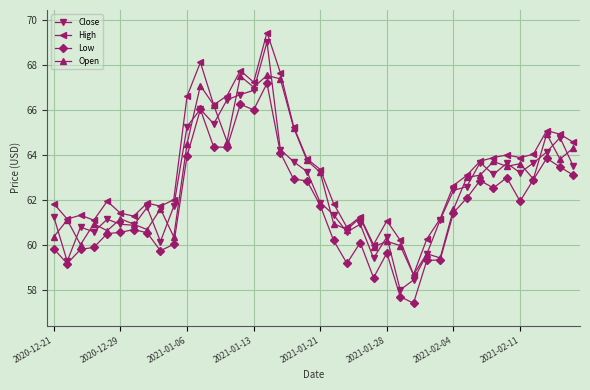

What is the value of the Close point at the 28th from the left?

58.4